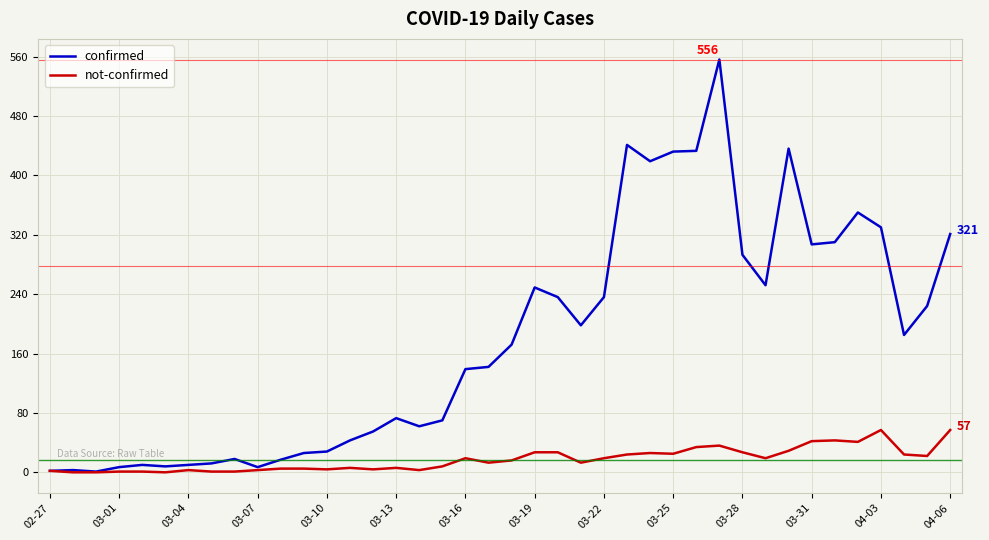

Which series has the widest spread of values?

confirmed